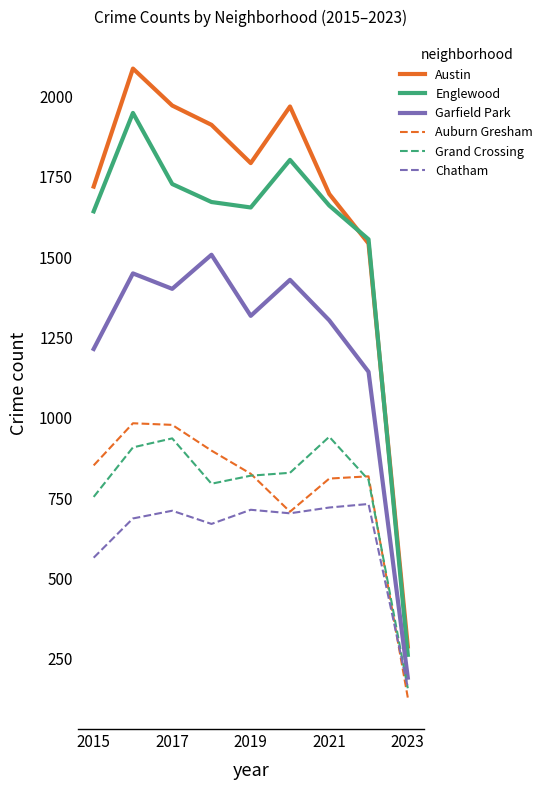

Which series has the largest range (max minus min)?

Austin